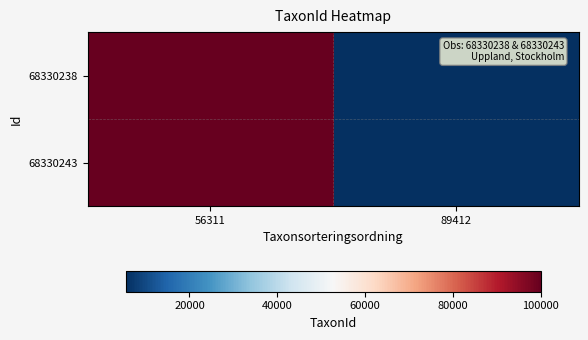

Reading left to right, what are all the values shown in this chart?

68330238: 56311=100067	89412=5442
68330243: 56311=100067	89412=5442